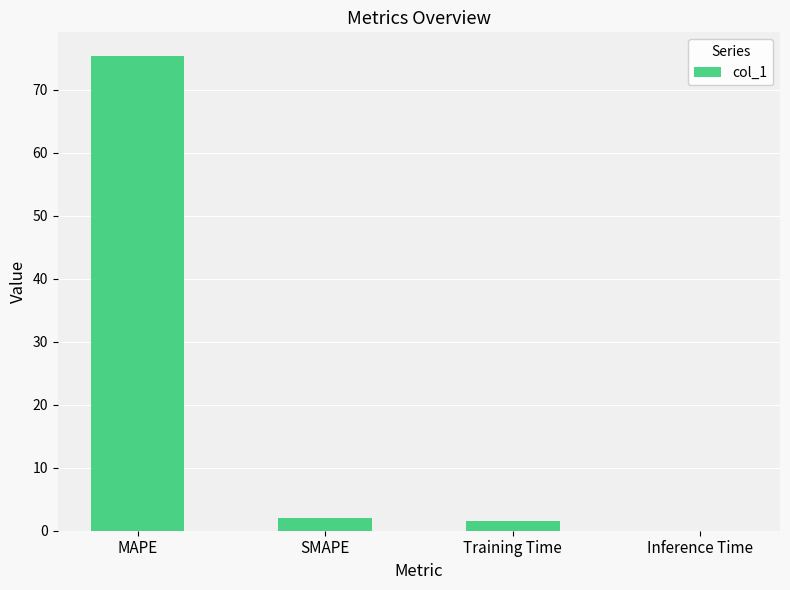

What is the change in value from MAPE to Training Time?

-73.7